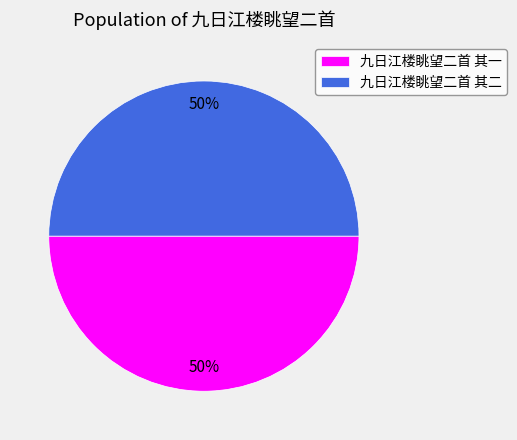

To the nearest percent, what percentage of the pie is 九日江楼眺望二首 其二?

50%